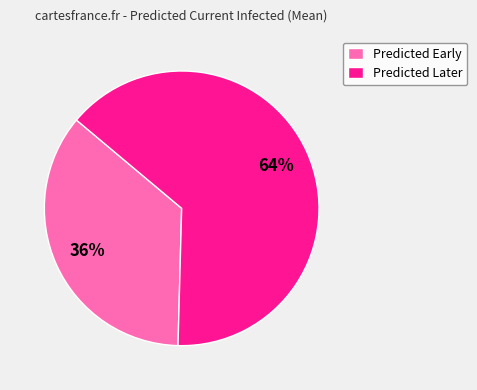

Which category has the smallest portion of the pie?

Predicted Early